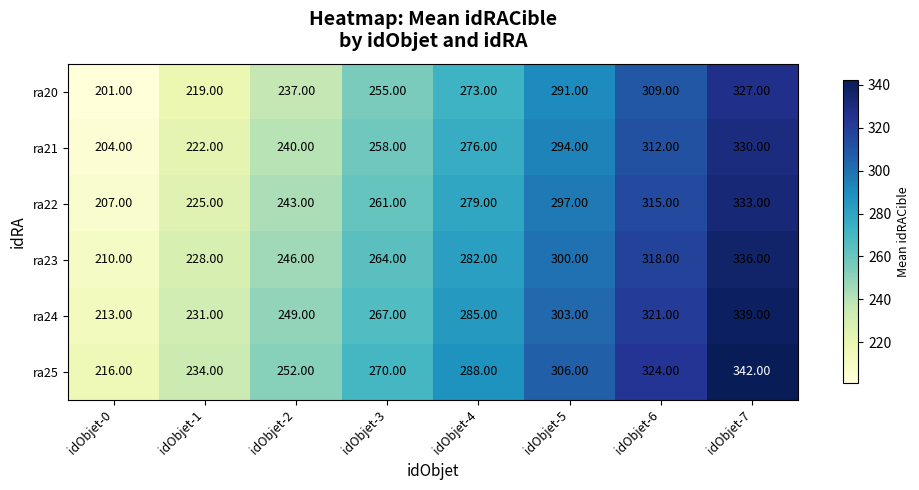

At how many categories does at least one series exceed 275?

4